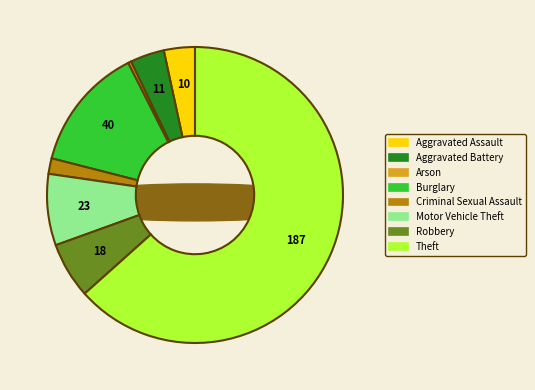

To the nearest percent, what is the combined percentage of Theft and Motor Vehicle Theft?

71%